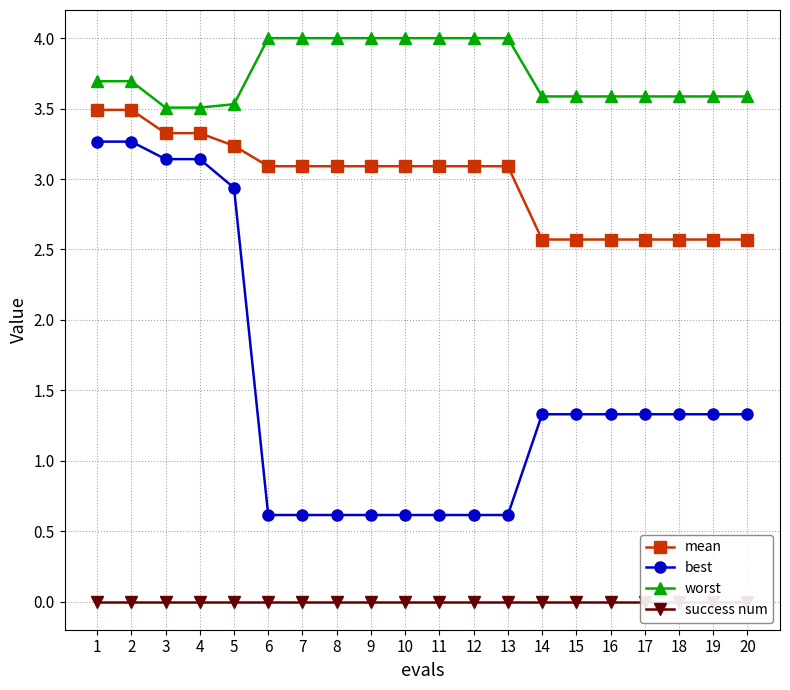

Count the number of data series in this chart.

4